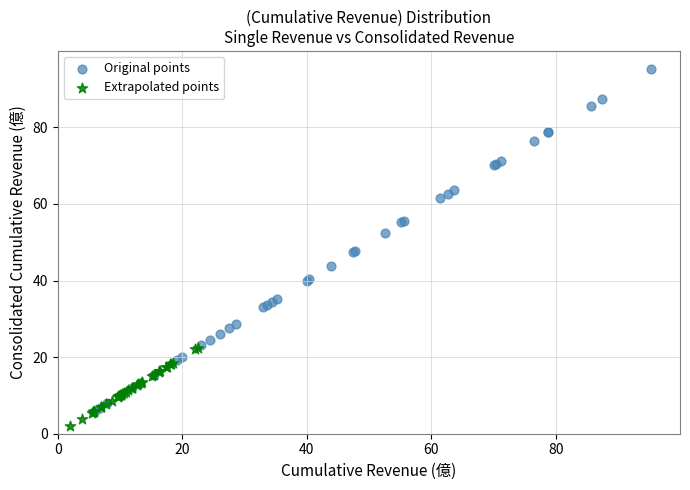

Which series reaches the maximum Y coordinate?

Original points